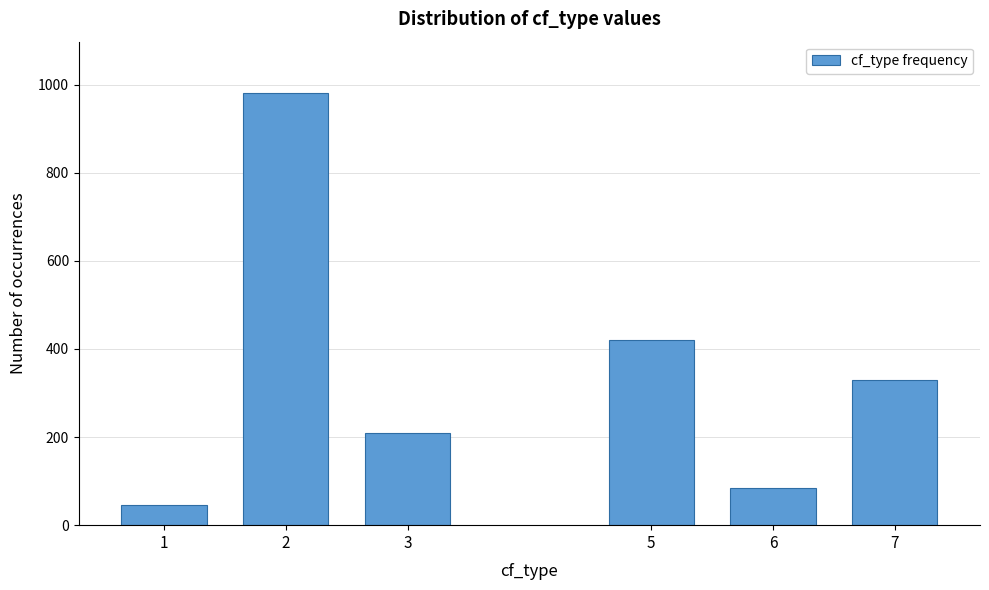

Reading left to right, list all the values displayed in this chart.

1=45	2=980	3=210	5=420	6=85	7=330